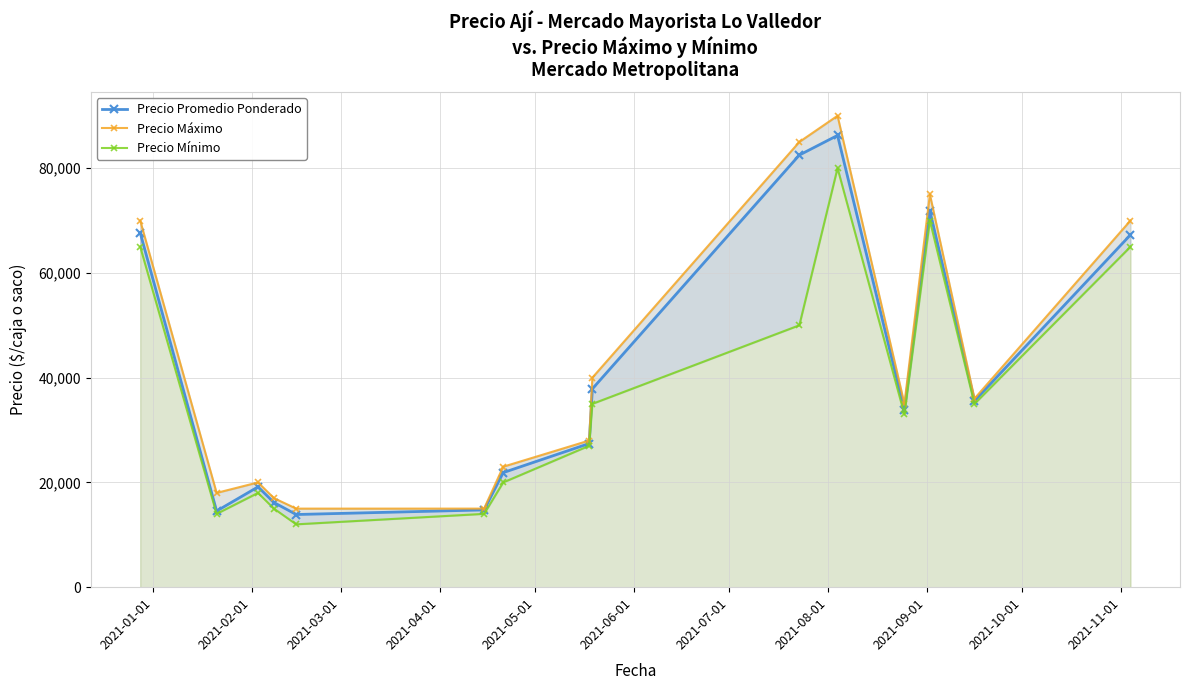

What is the value of the Precio Promedio Ponderado point at the 12th from the left?

33828